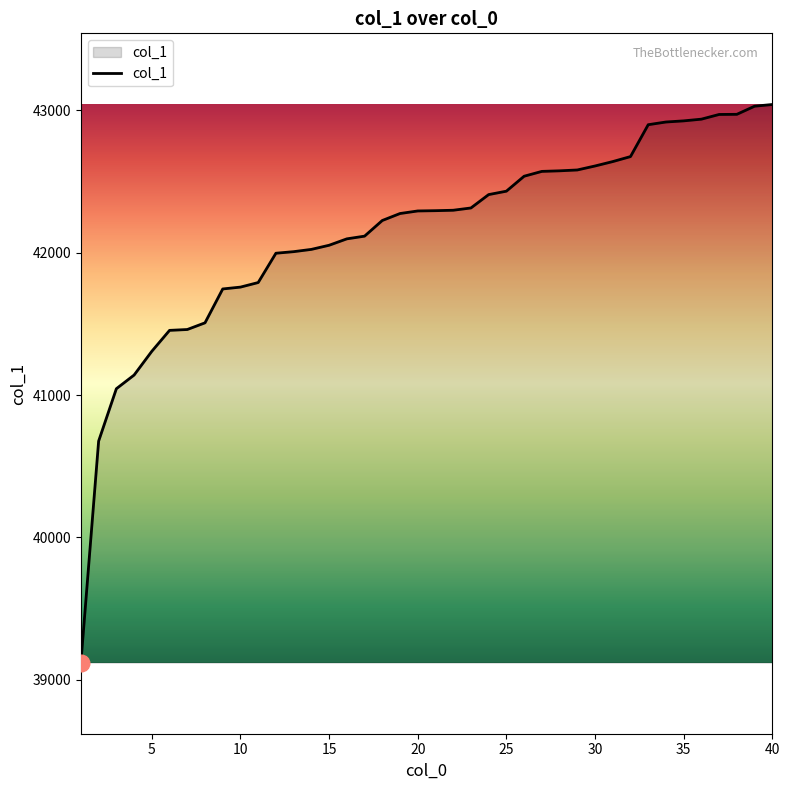

What is the maximum value shown in the chart?

43042